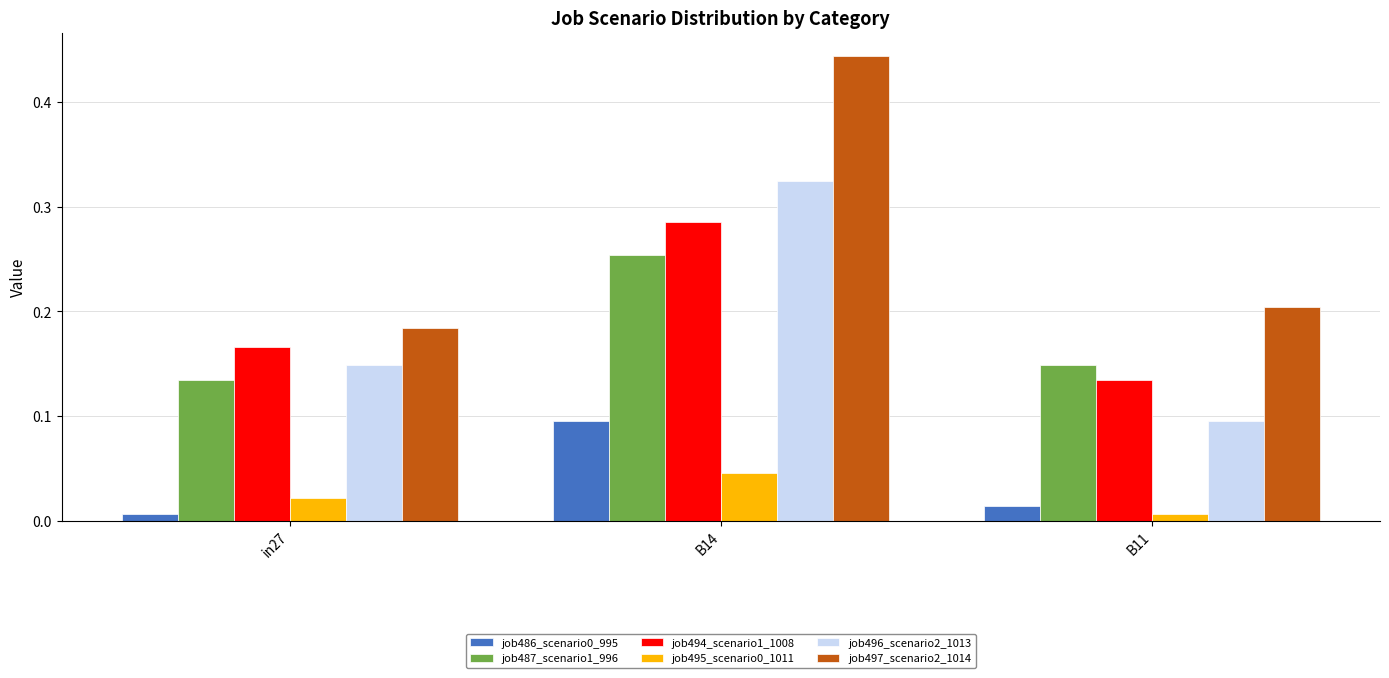

At which label does job497_scenario2_1014 reach its peak?

B14